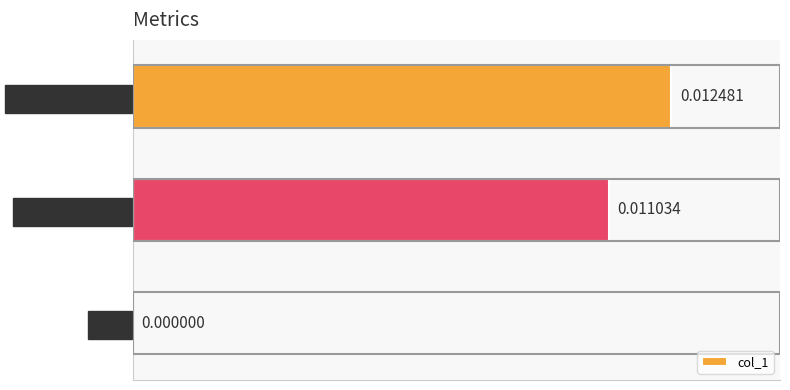

Between MSE and Training Time, which is larger?

Training Time